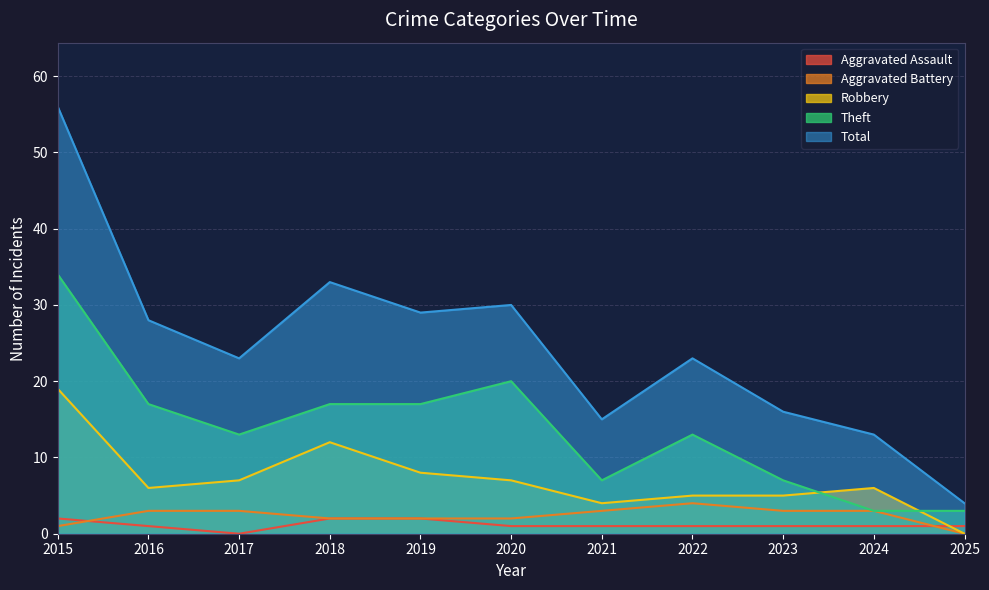

True or false: Theft has more than 0 points higher than both neighbors.

True